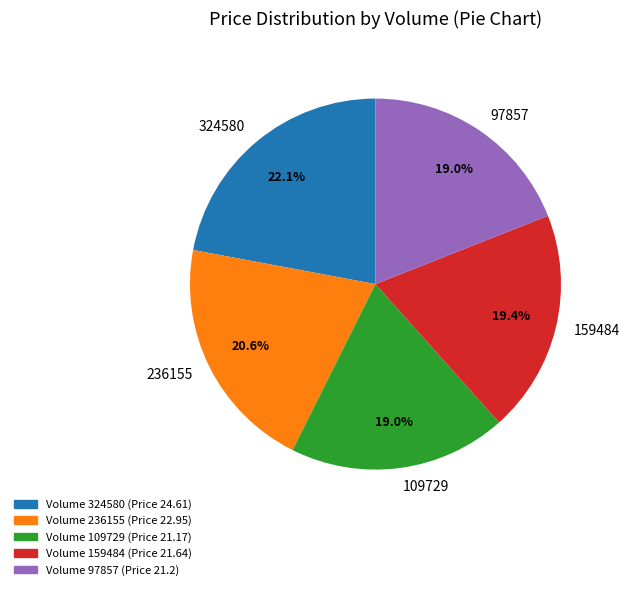

Count the number of slices in the pie.

5